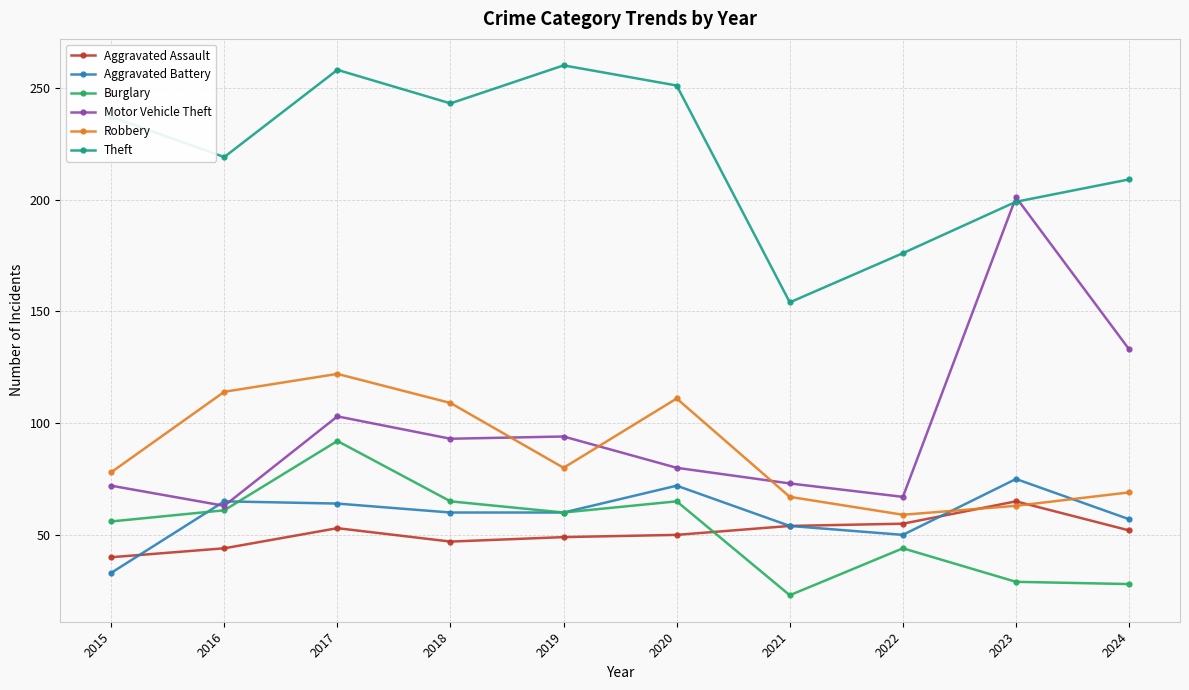

Count the number of categories in the chart.

10